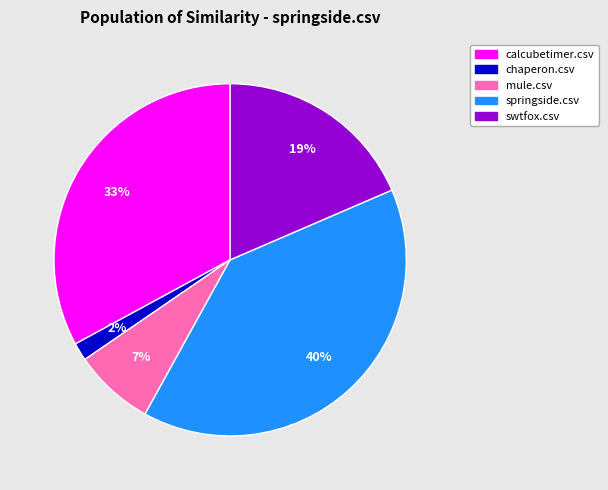

To the nearest percent, what is the difference between the largest and smallest slice percentages?

38%